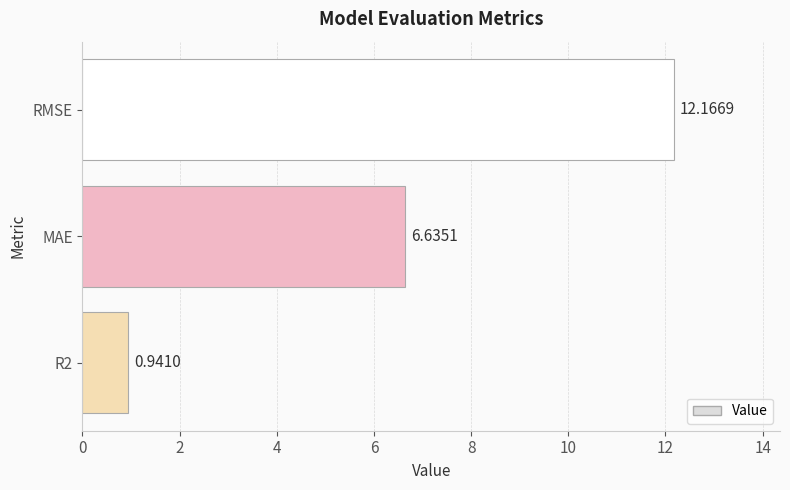

What is the difference between the second highest and minimum values?

5.7